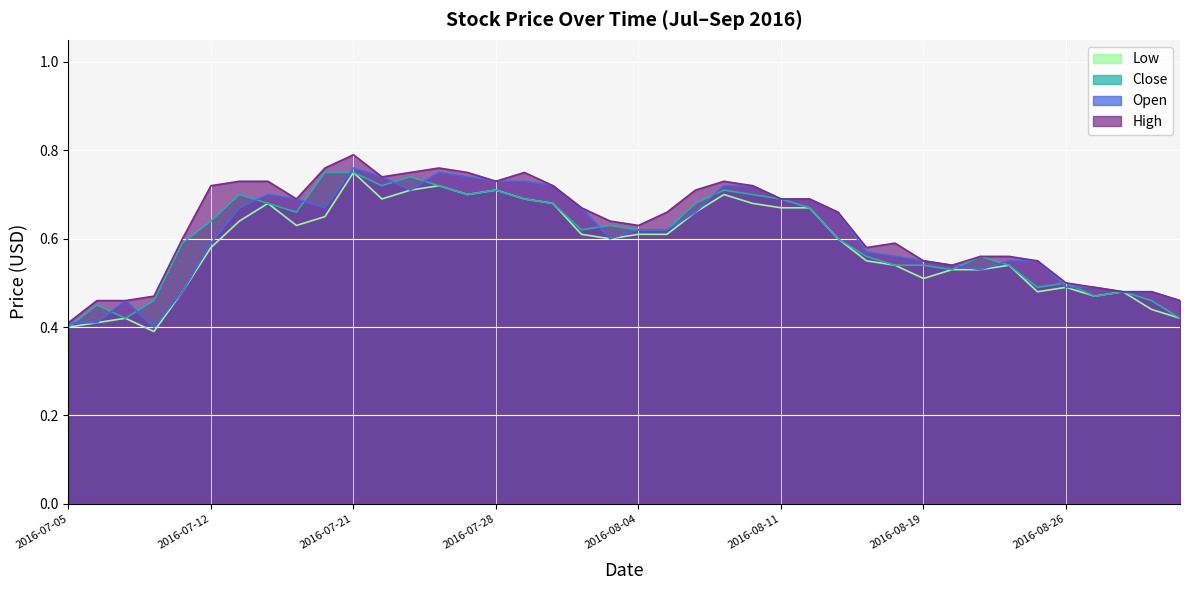

Rank the series at 2016-07-27 from highest to lowest value.

High, Open, Close, Low